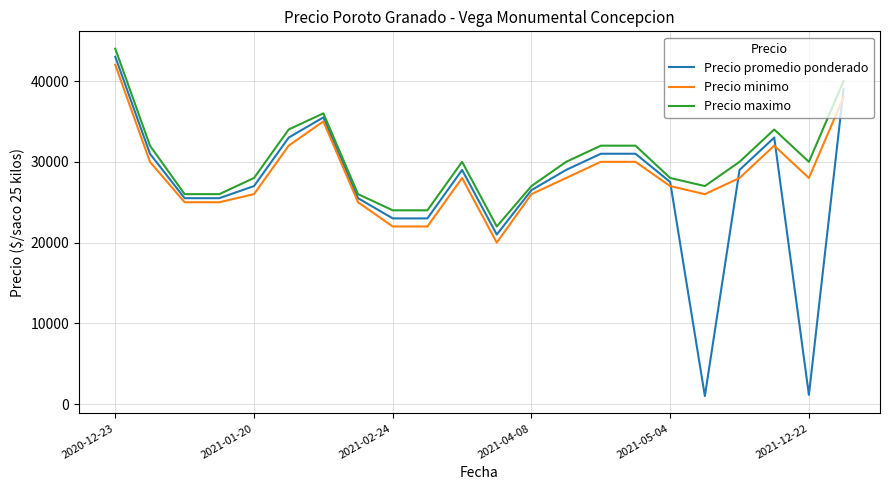

True or false: Precio promedio ponderado has more than 1 points higher than both neighbors.

True